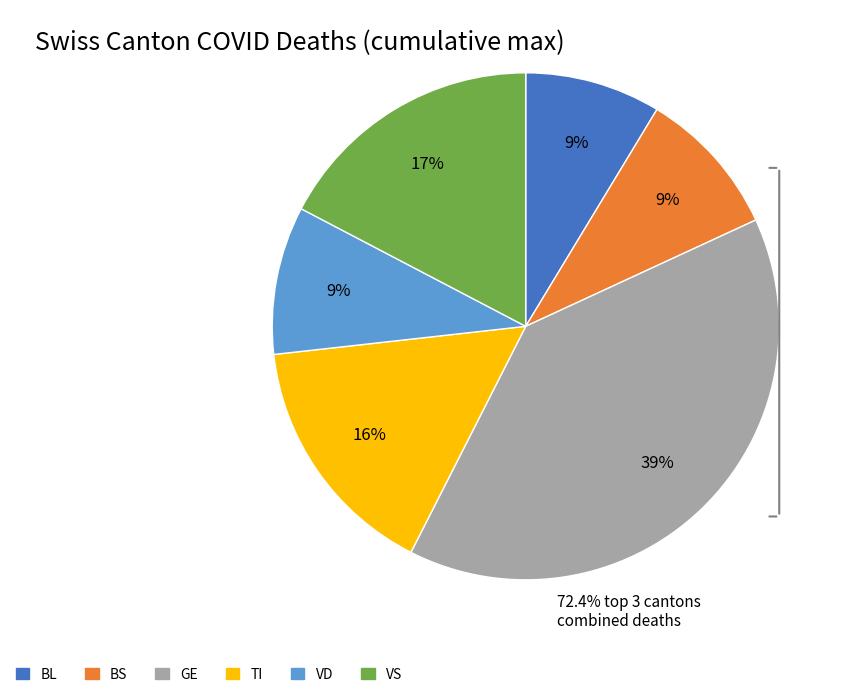

Which has a higher value, BL or VS?

VS